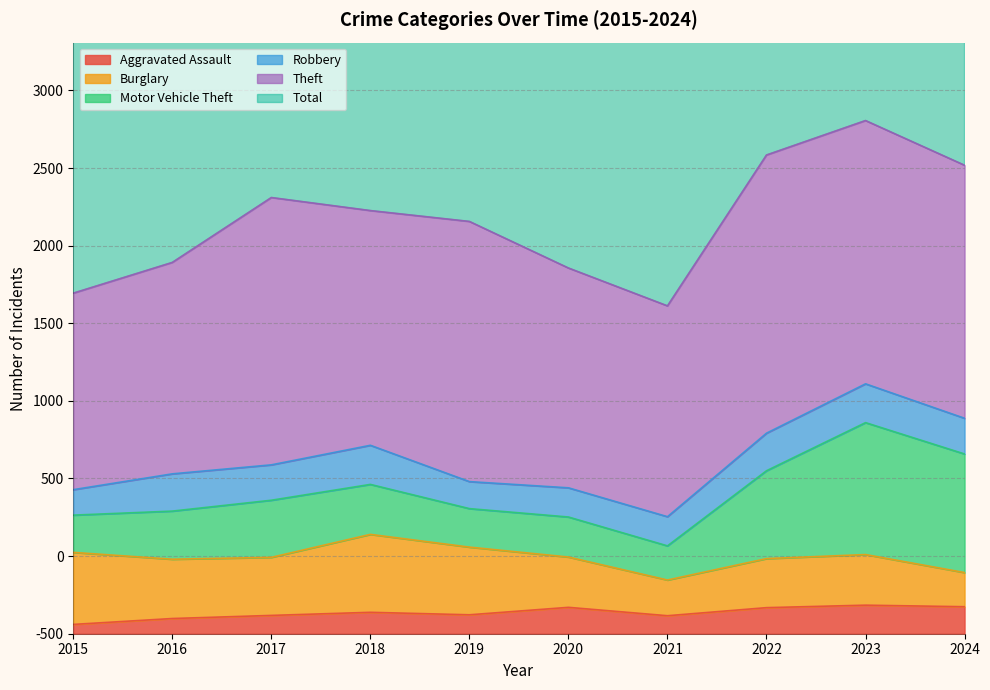

What is the average value of the Total series?

1416